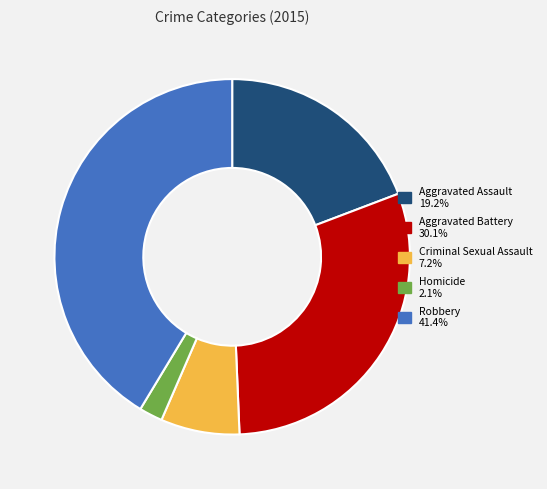

Do Criminal Sexual Assault and Robbery together represent more than half of the pie?

No